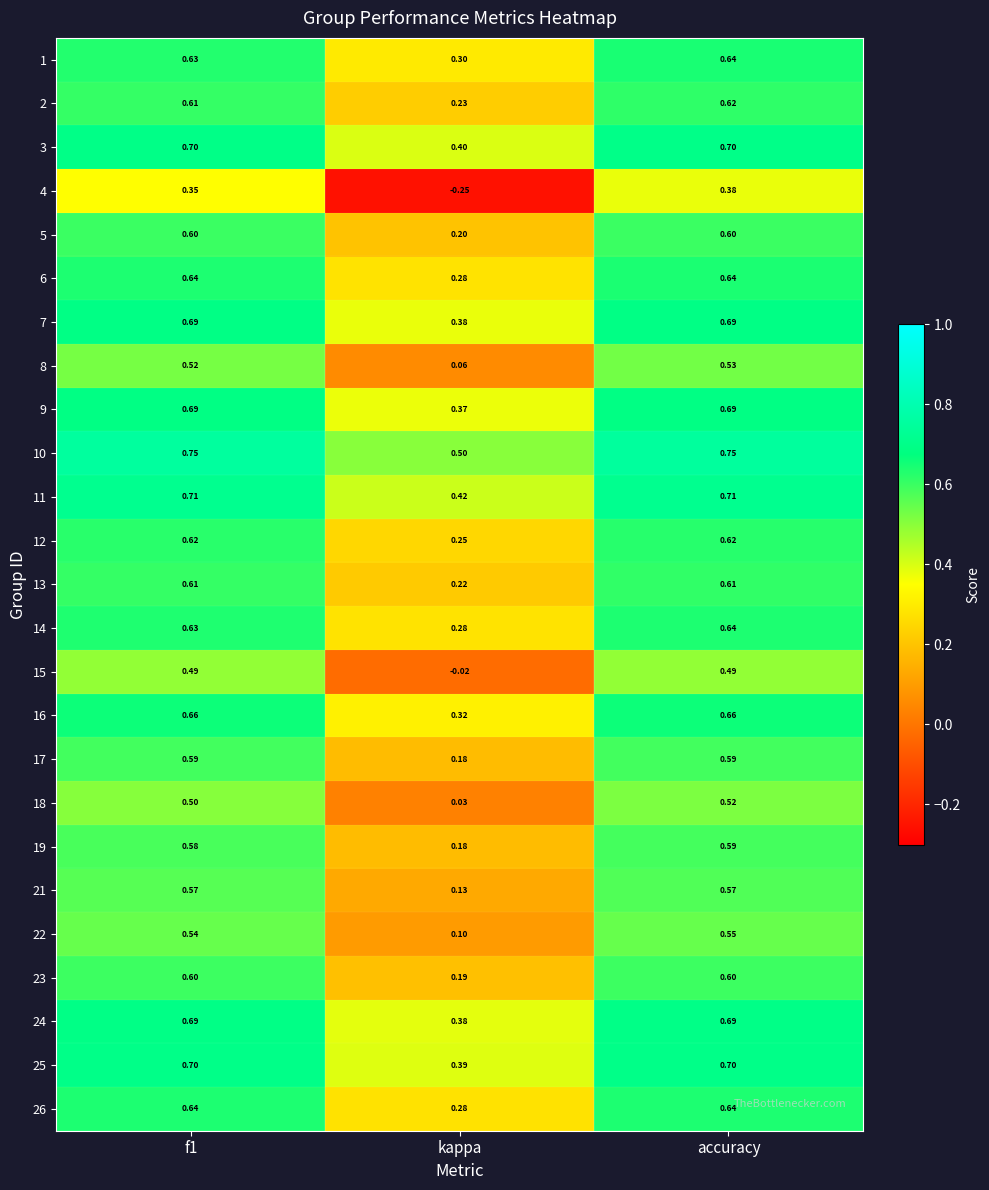

At which label is 19 closest to 0?

kappa